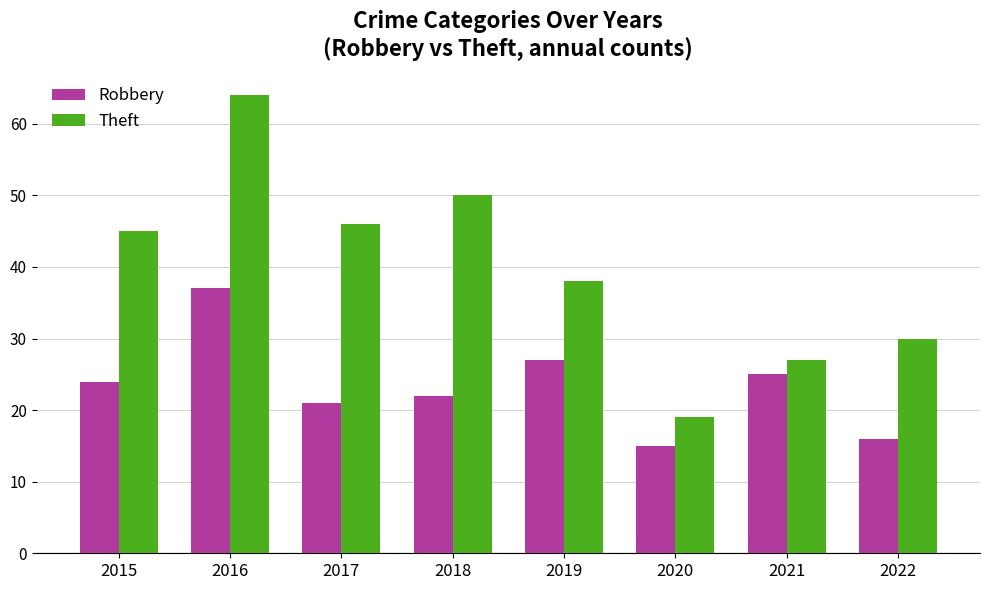

Which series has the largest total across all categories?

Theft